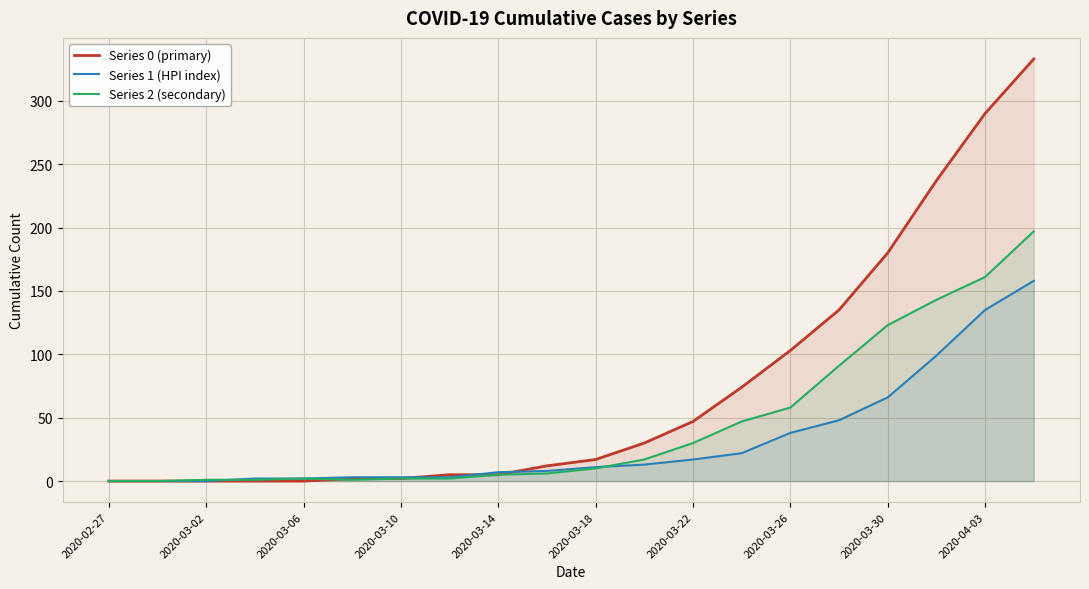

The Series 0 (primary) series shows 17 at 2020-03-18. True or false?

True